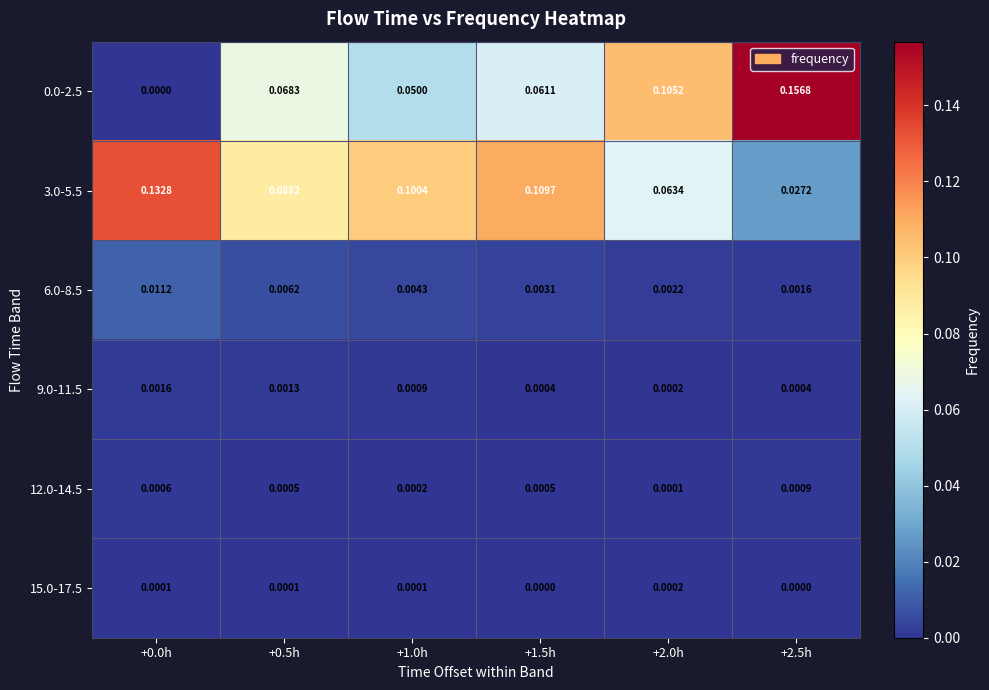

Is the value of 0.0-2.5 at +0.0h greater than the value of 12.0-14.5 at +1.5h?

No